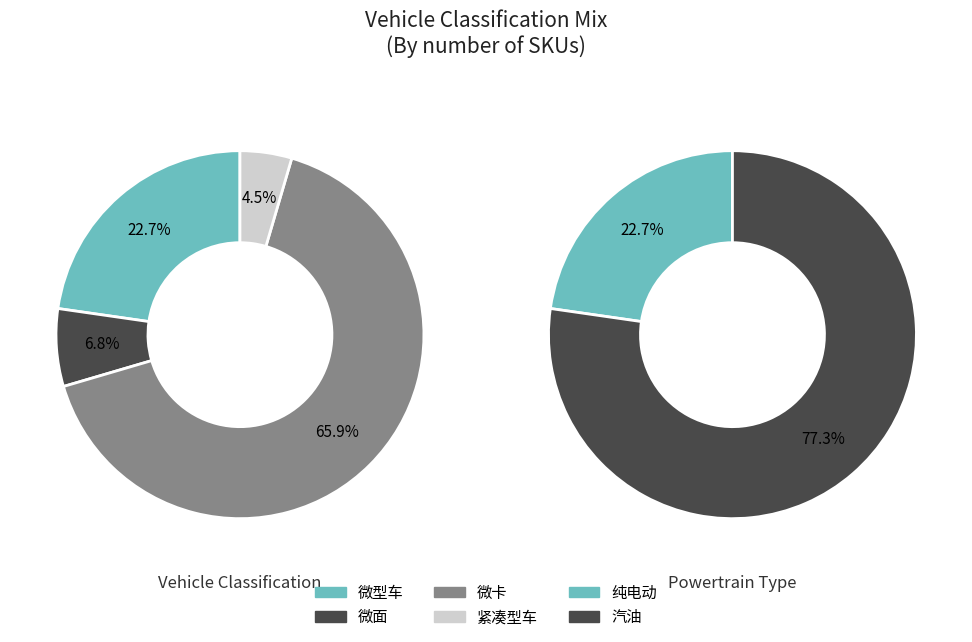

Which slice is the largest?

微卡